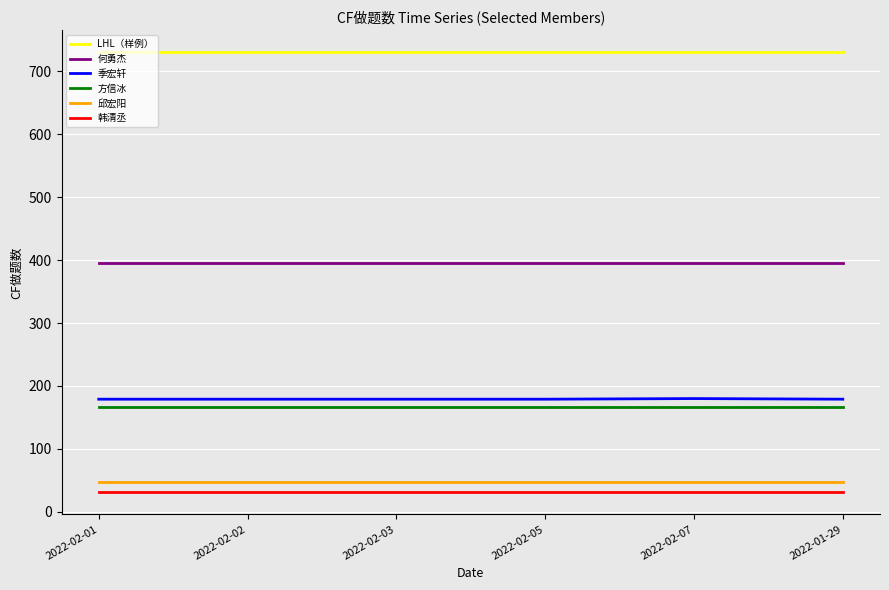

What is the difference between the highest and lowest values at 2022-02-01?

699